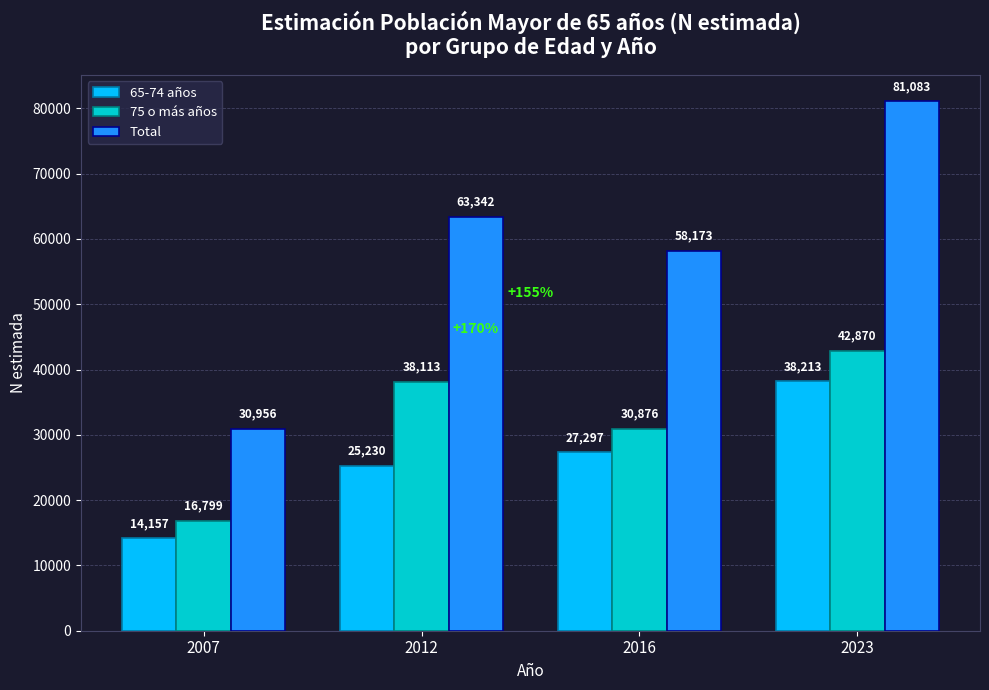

Which label corresponds to the smallest value in the chart?

2007